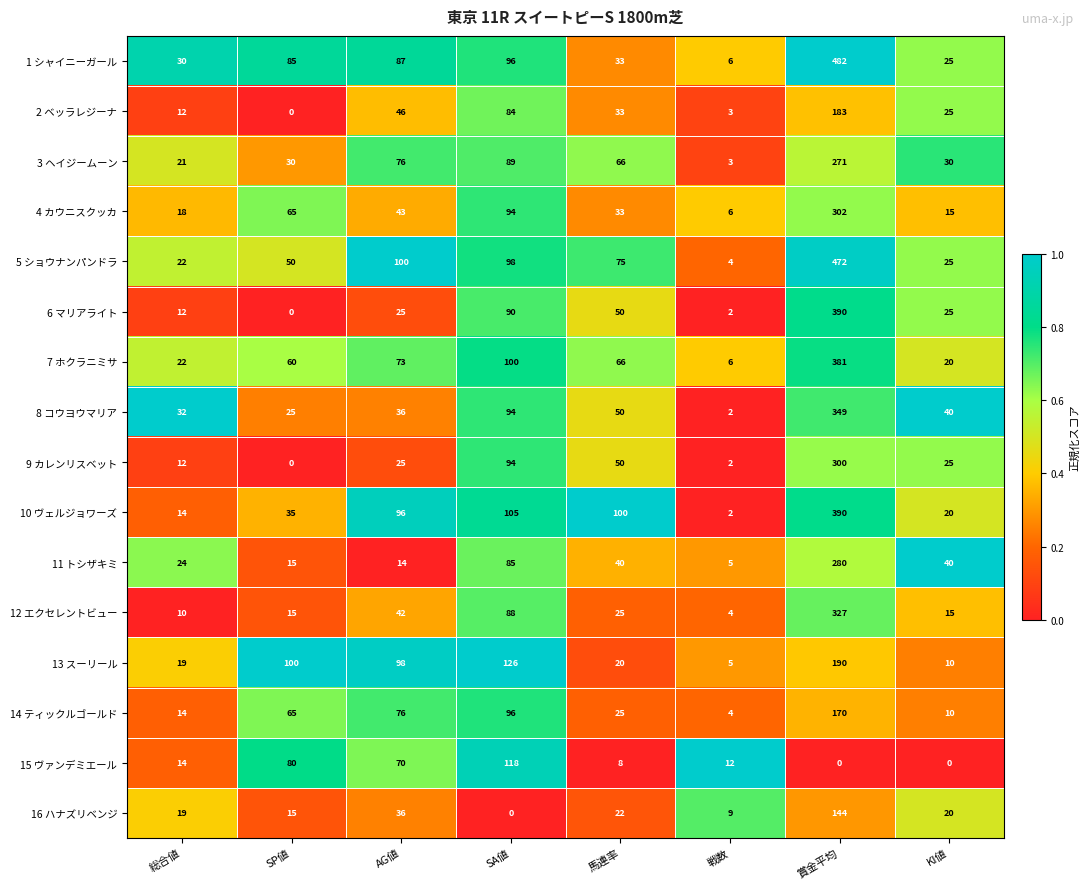

At which category does the chart reach its peak across all series?

賞金平均